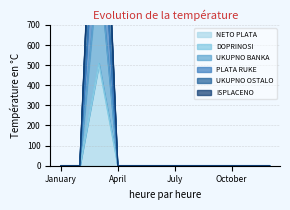

What are all the series names shown in the legend?

NETO PLATA, DOPRINOSI, UKUPNO BANKA, PLATA RUKE, UKUPNO OSTALO, ISPLACENO